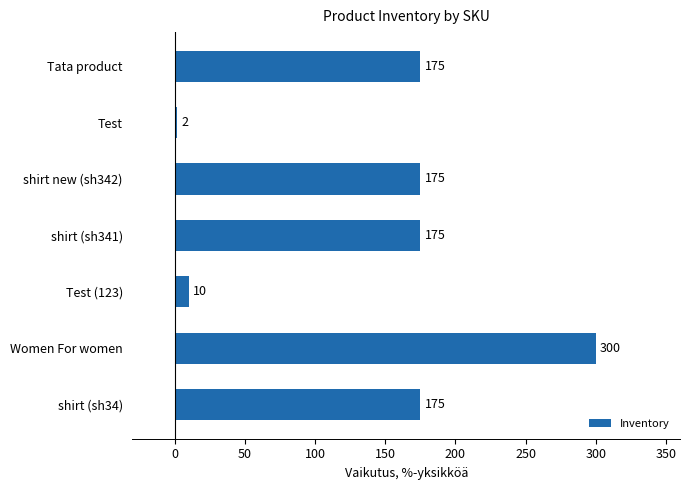

How many data points are less than 175?

2